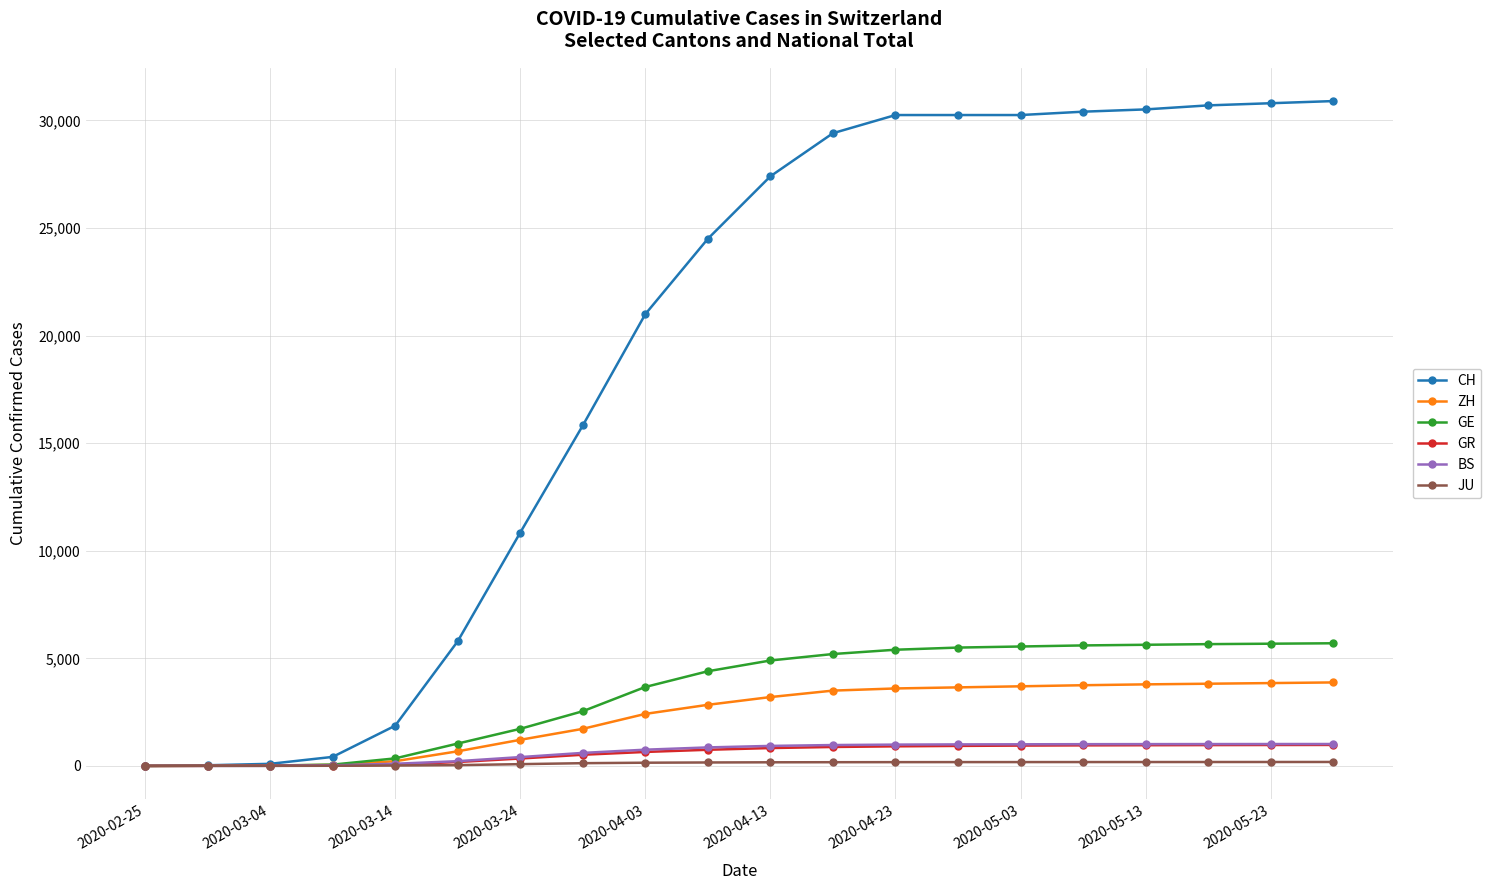

What is the highest value of the BS series?

1018